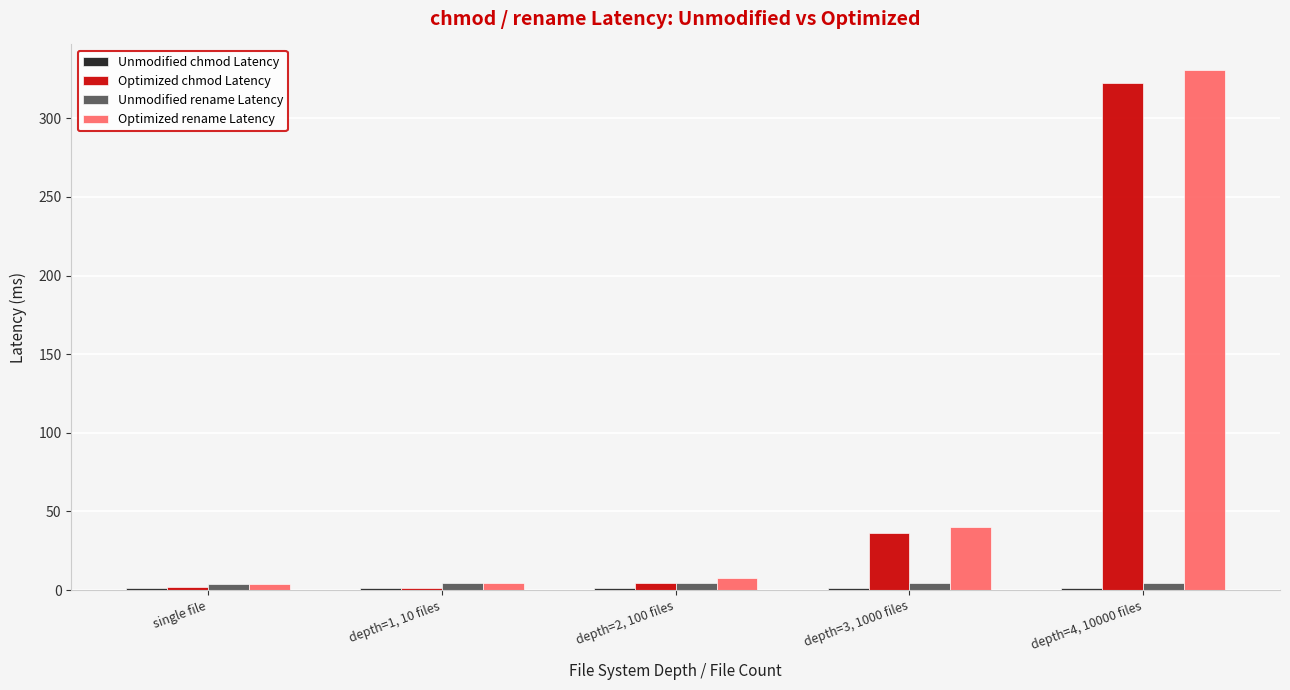

What is the value of the Optimized rename Latency bar at the 3rd from the left?

7.5